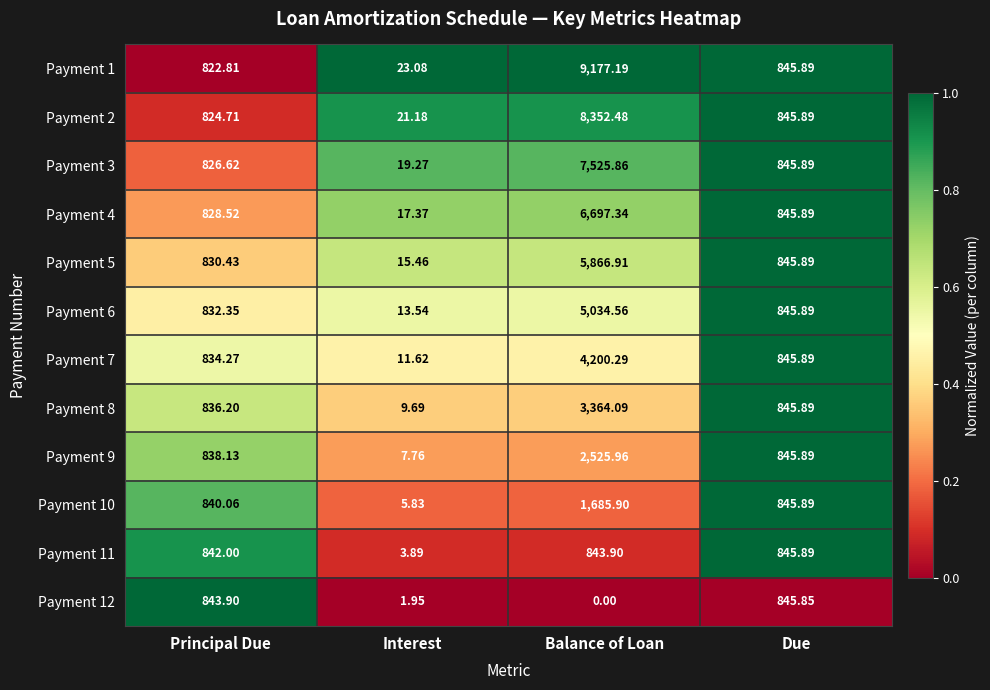

Which category has the highest value in the Payment 5 series?

Balance of Loan